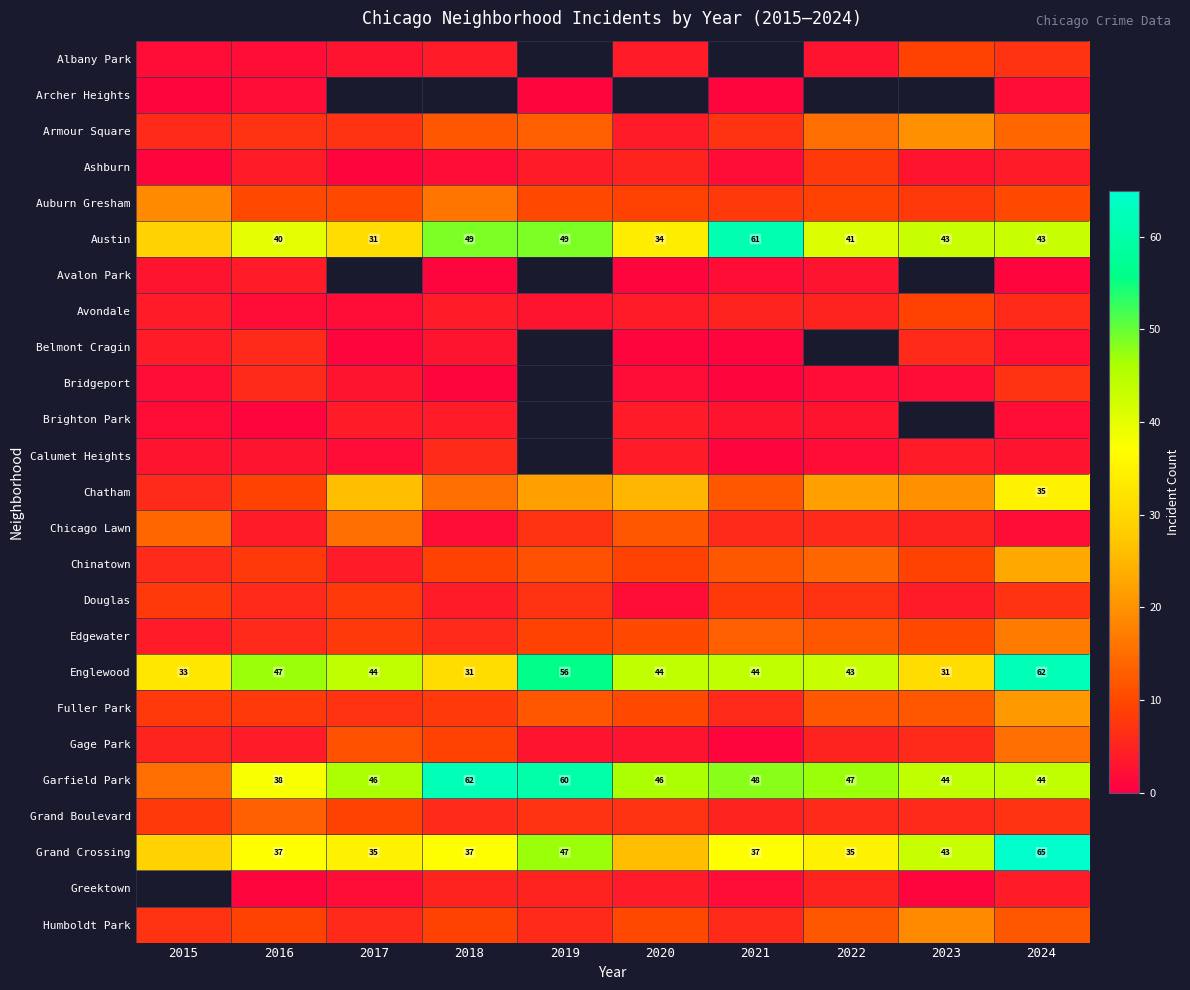

The value of Grand Crossing at 2021 is 59.5. True or false?

False